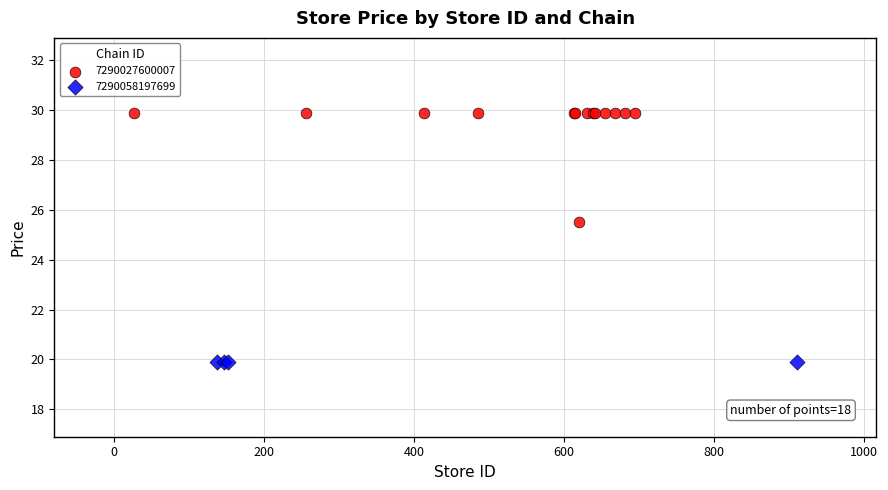

Which series contains the highest Y value?

7290027600007